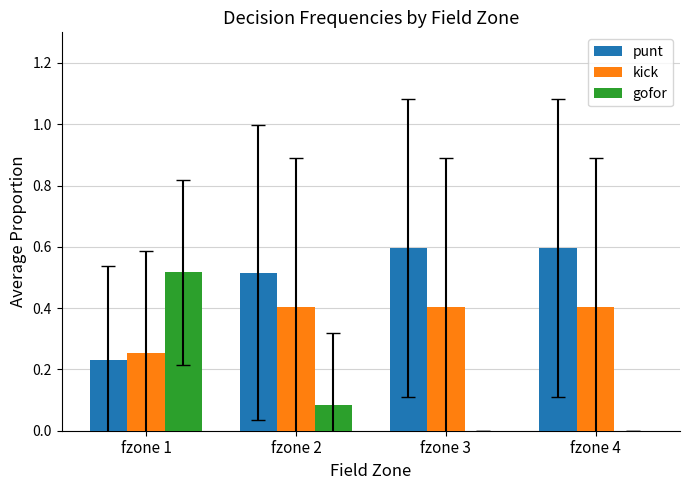

Are the bars grouped side by side (vs. stacked)?

Yes